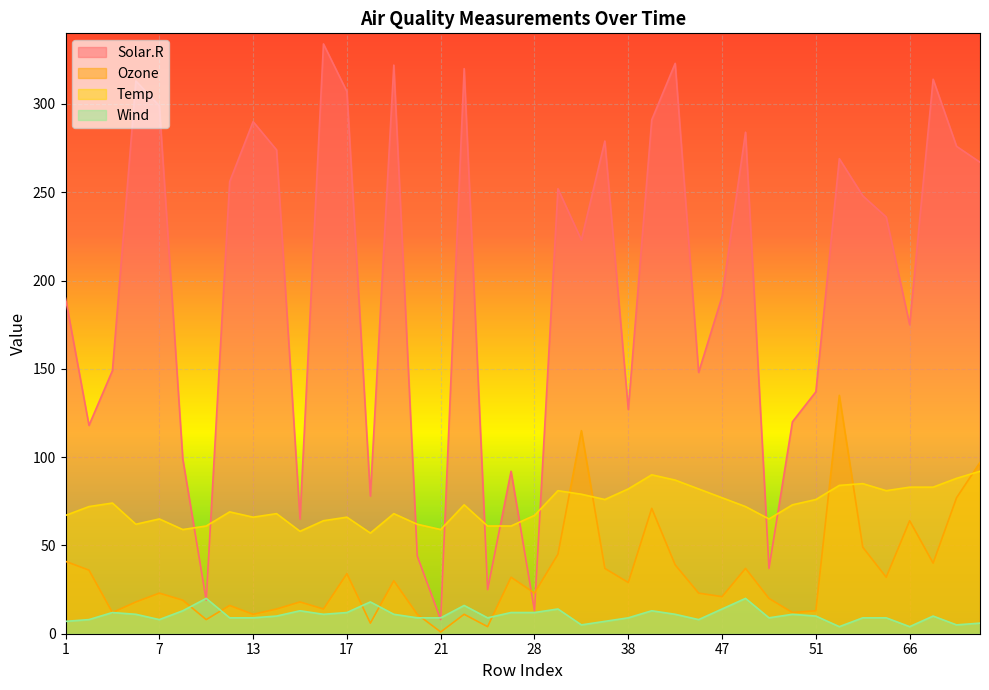

Which category has the highest value in the Solar.R series?

16